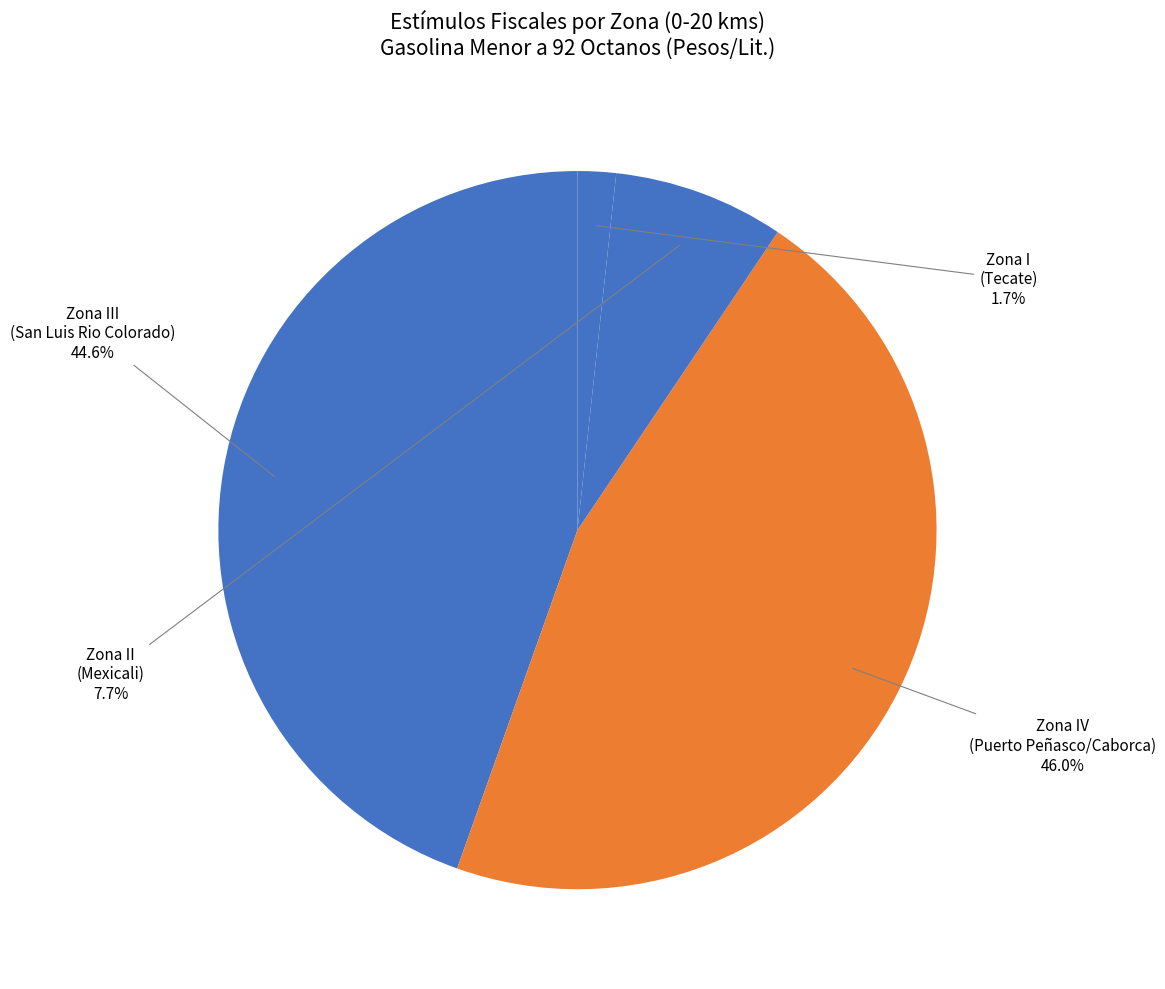

Which has a higher value, Zona IV (Puerto Peñasco/Caborca) or Zona III (San Luis Rio Colorado)?

Zona IV (Puerto Peñasco/Caborca)